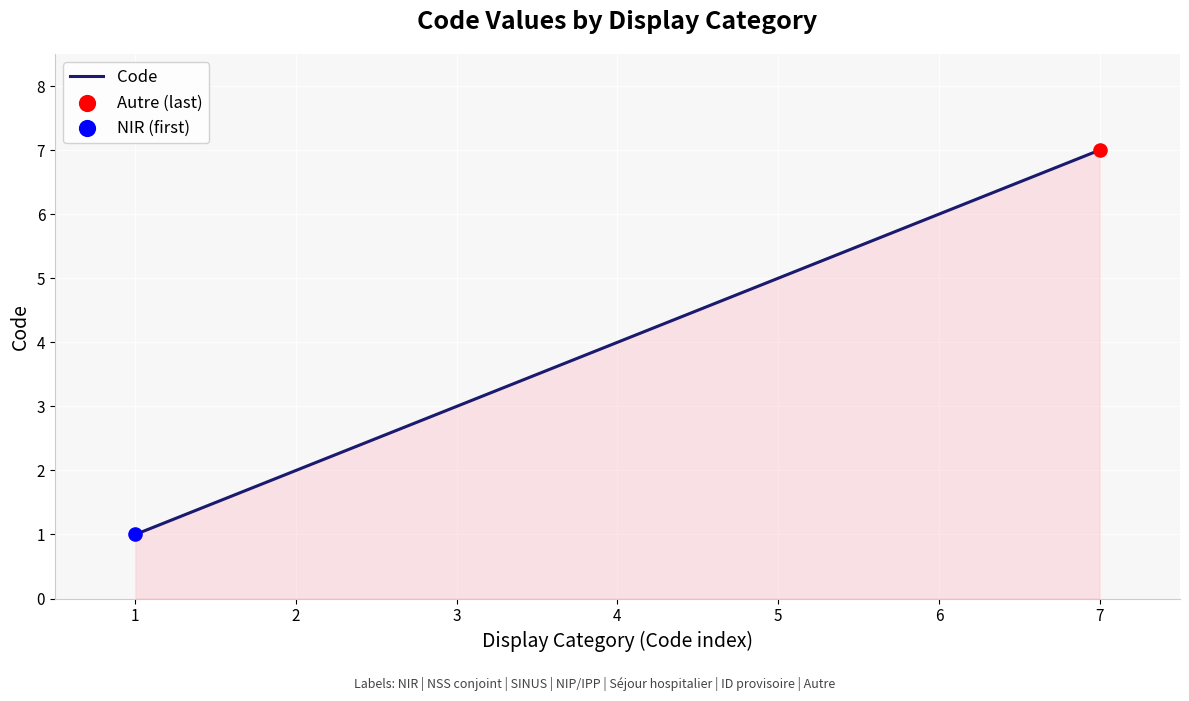

Approximately how many times larger is the value at 5 compared to 1?

5.0